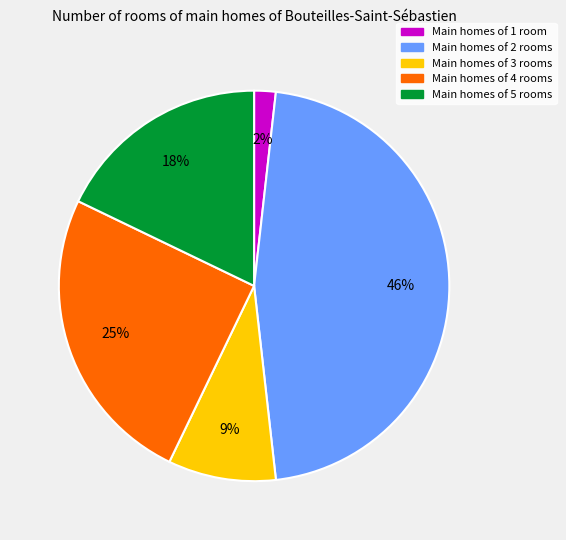

How many segments does this pie chart have?

5